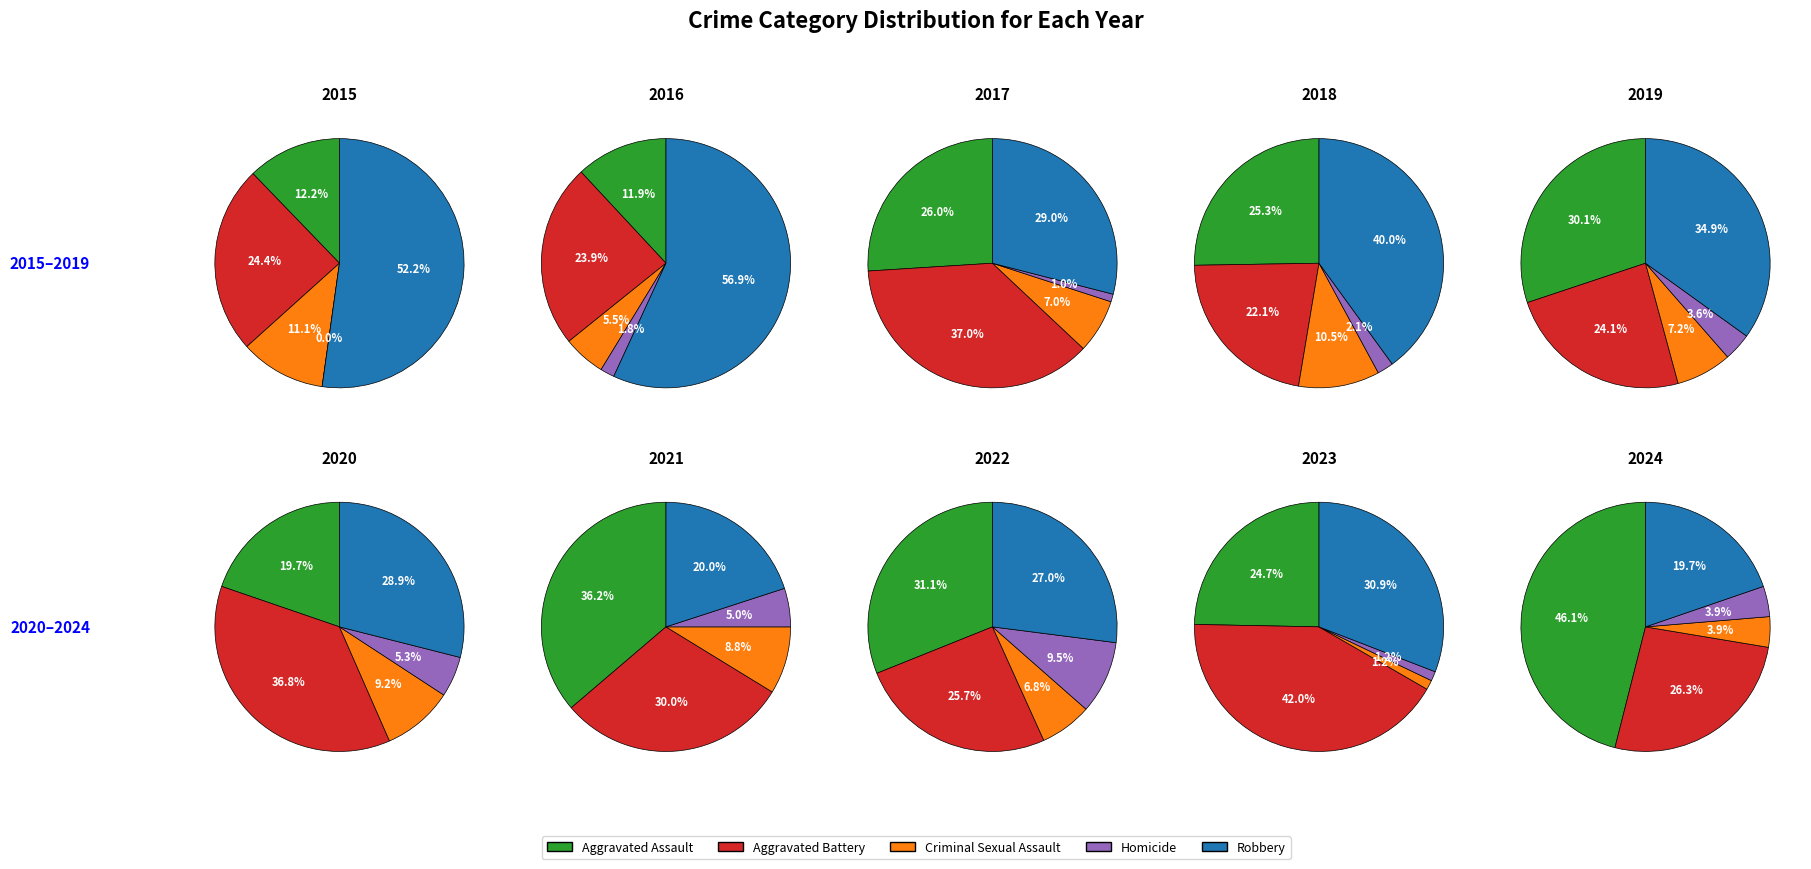

Which slice is the largest?

Robbery